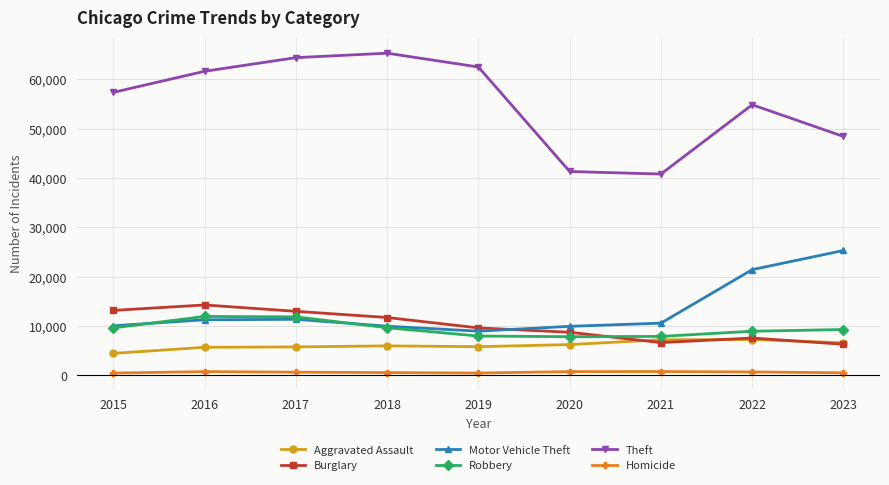

What is the approximate value of Robbery at 2019, to the nearest 50?

8000